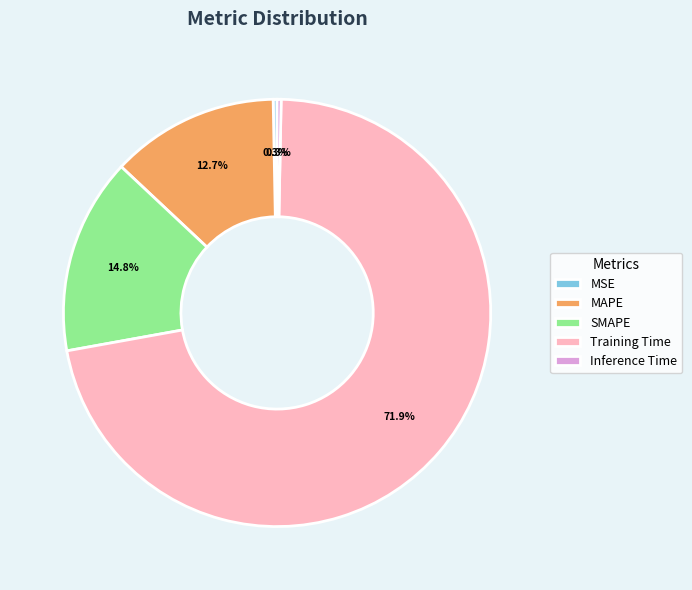

Is it true that Inference Time is 7% of the pie?

False